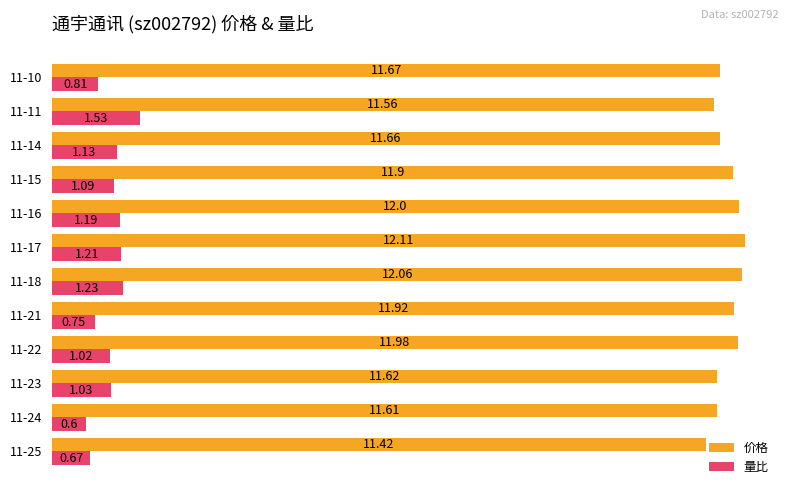

What is the difference between the second highest and second lowest values in the 价格 series?

0.5